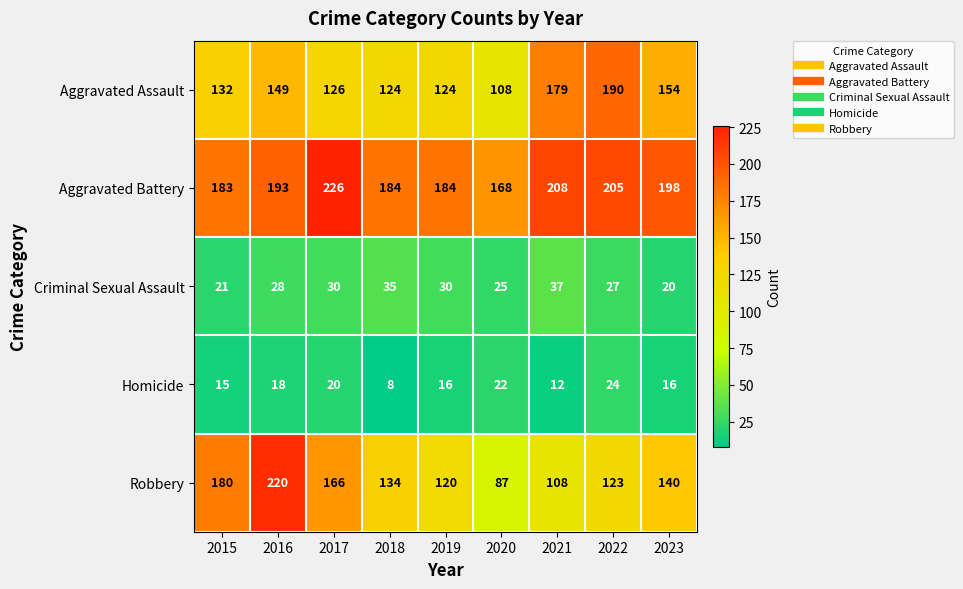

What is the average value of the Aggravated Assault series?

143